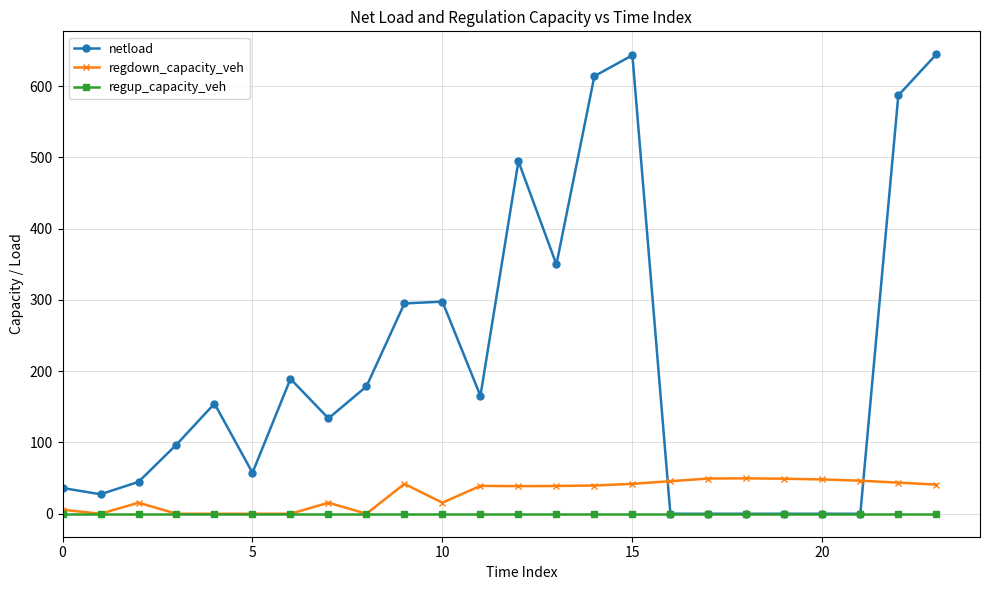

At how many categories does at least one series exceed 204?

8